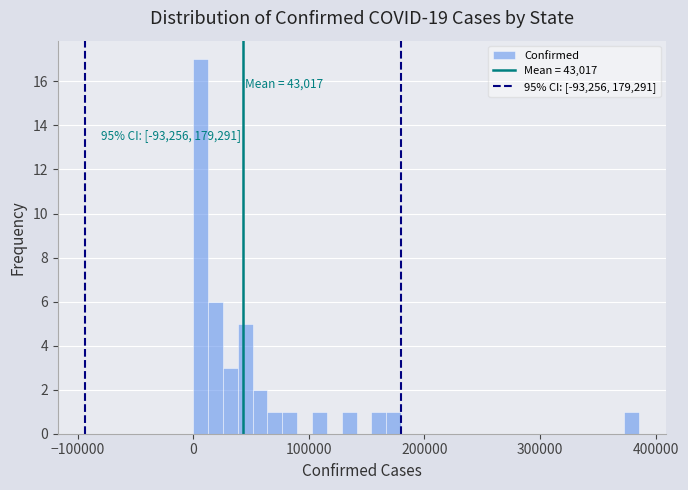

Read against the x-axis, roughly where is the centre of the tallest bar?

10000